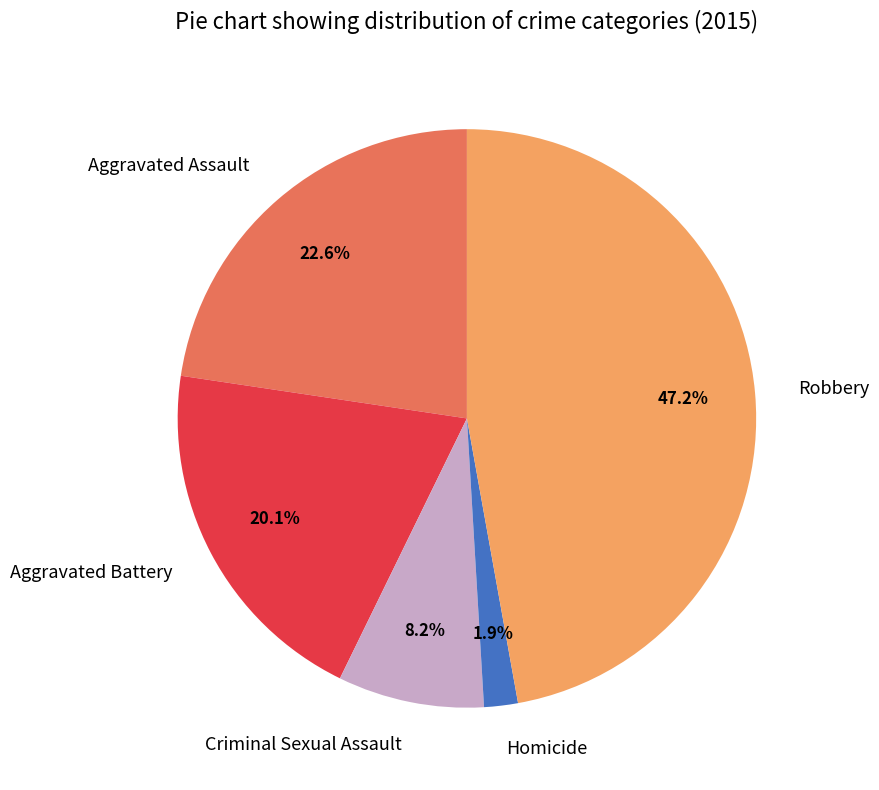

True or false: Aggravated Battery accounts for 14% of the total.

False